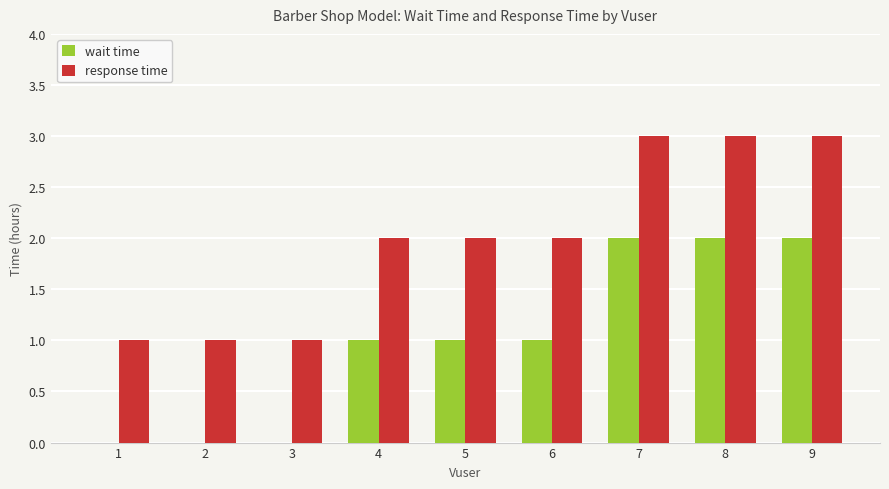

What is the highest value of the response time series?

3